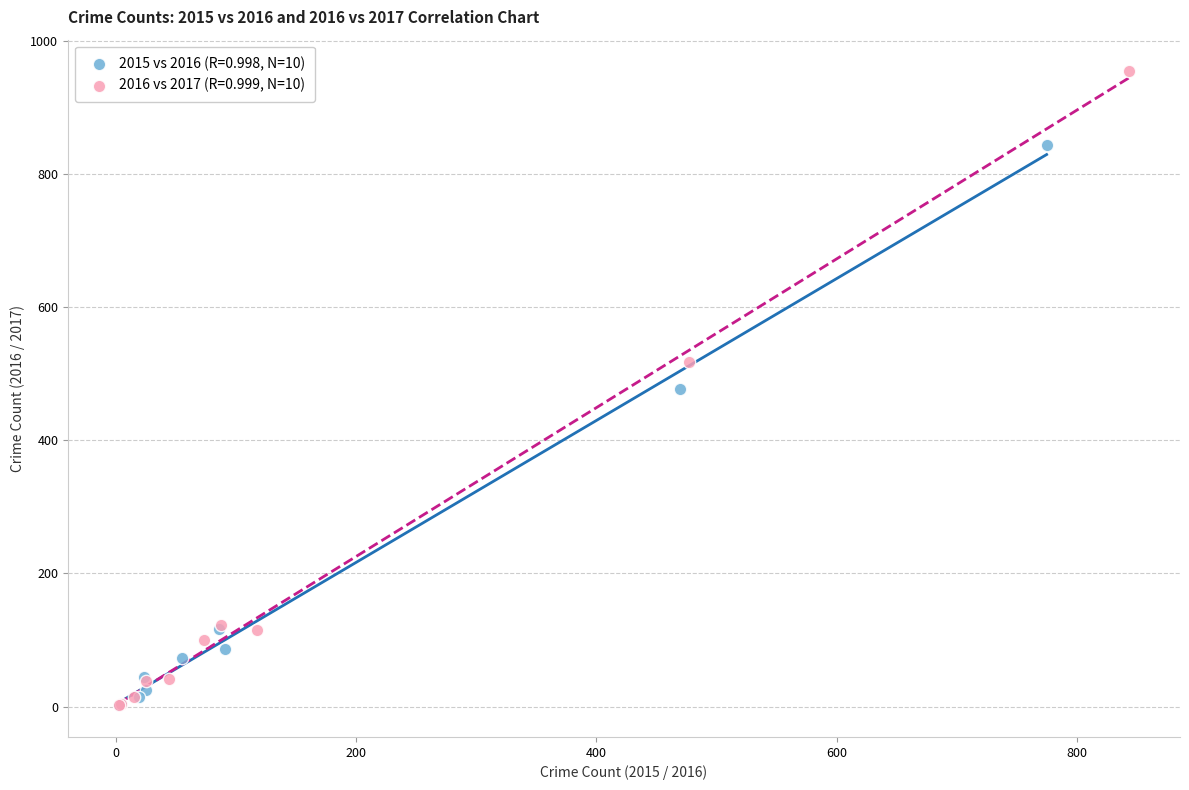

What are all the series names shown in the legend?

2015 vs 2016 (R=0.998, N=10), 2016 vs 2017 (R=0.999, N=10)